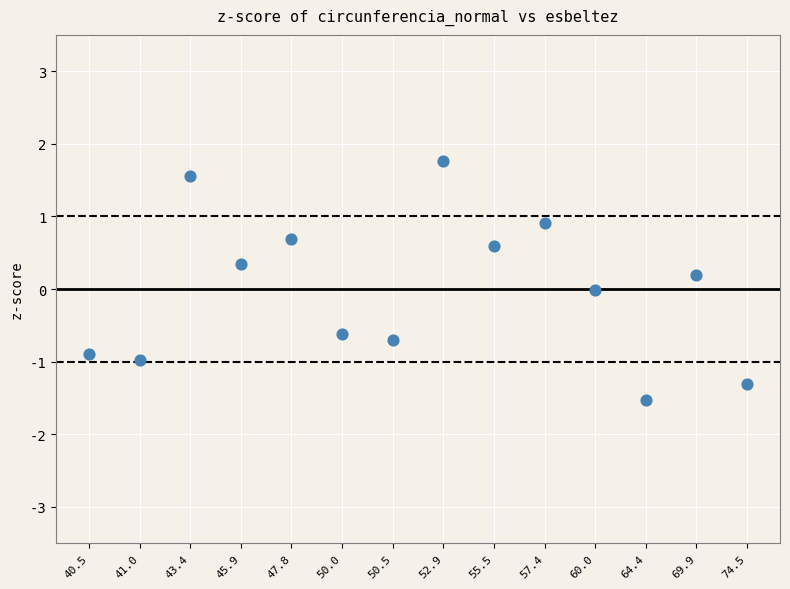

What is the range of Y values (max minus min)?

3.3